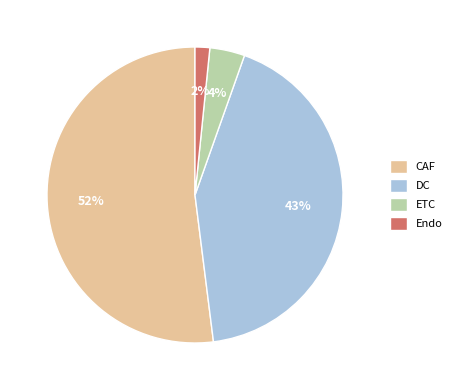

To the nearest percent, what is the average slice percentage?

25%